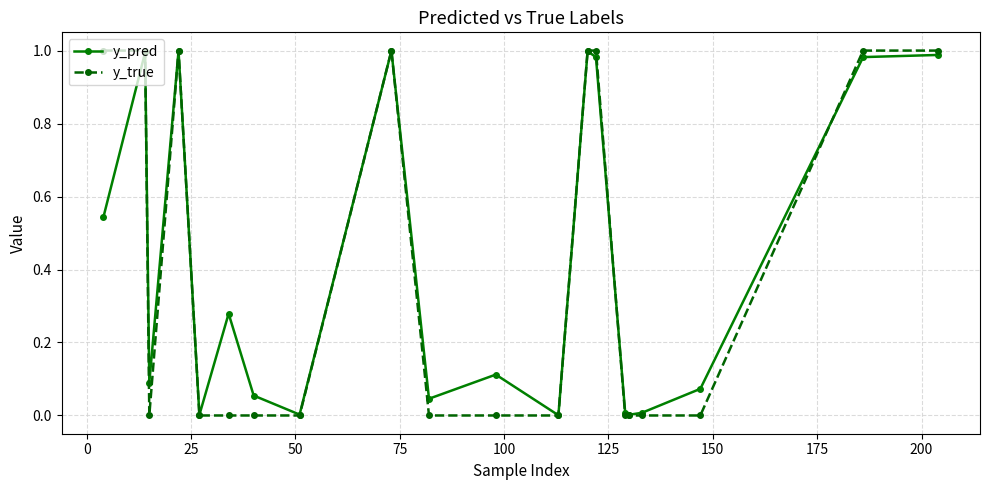

True or false: y_true and y_pred cross at least once.

True